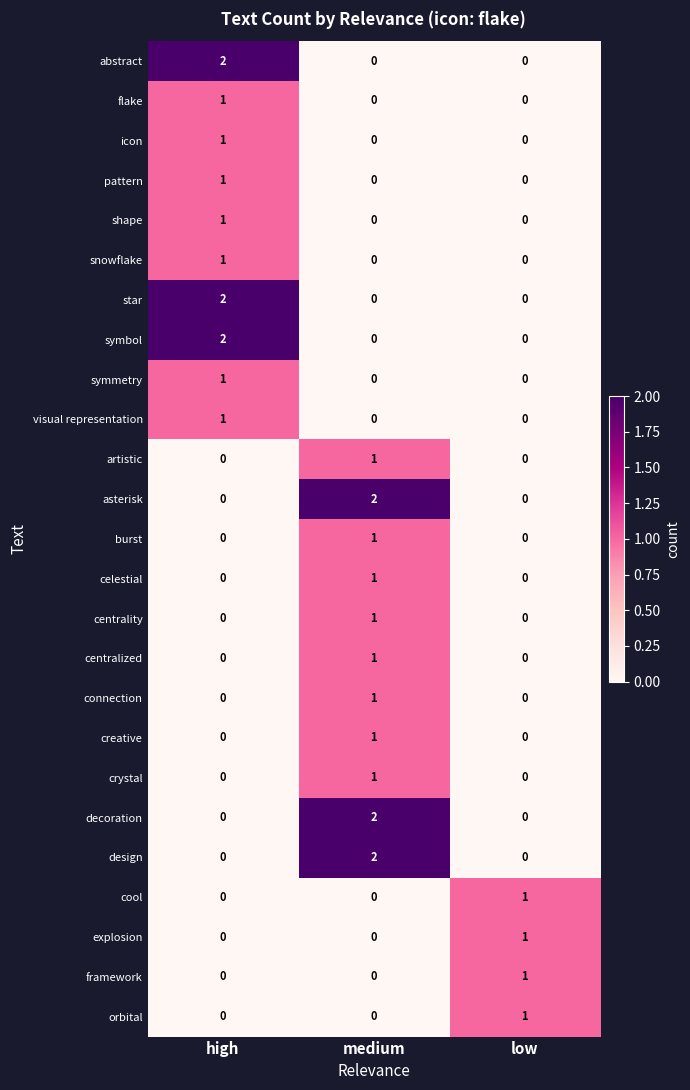

The design series shows 2 at medium. True or false?

True